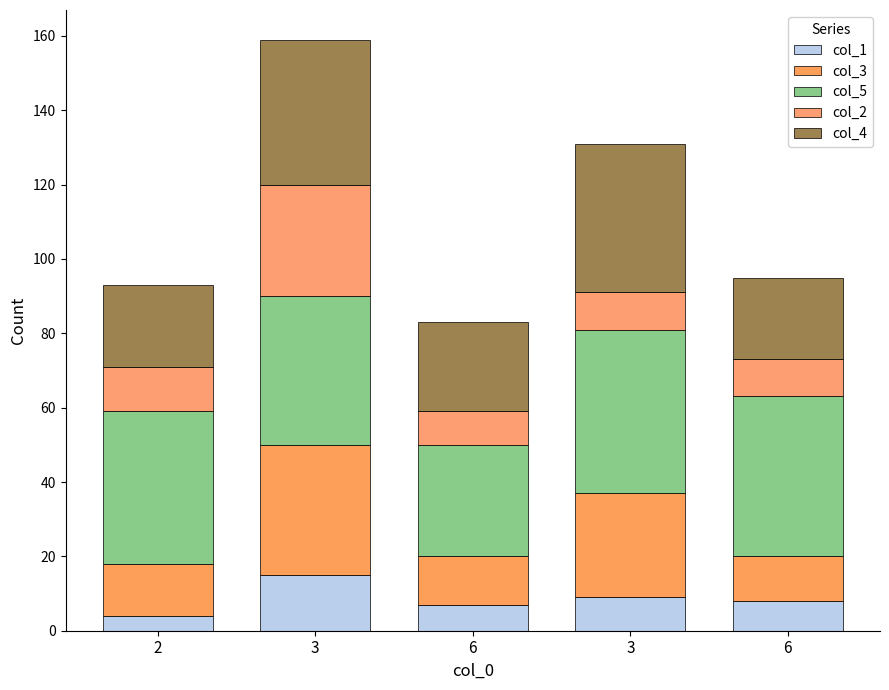

What is the highest value of the col_1 series?

15